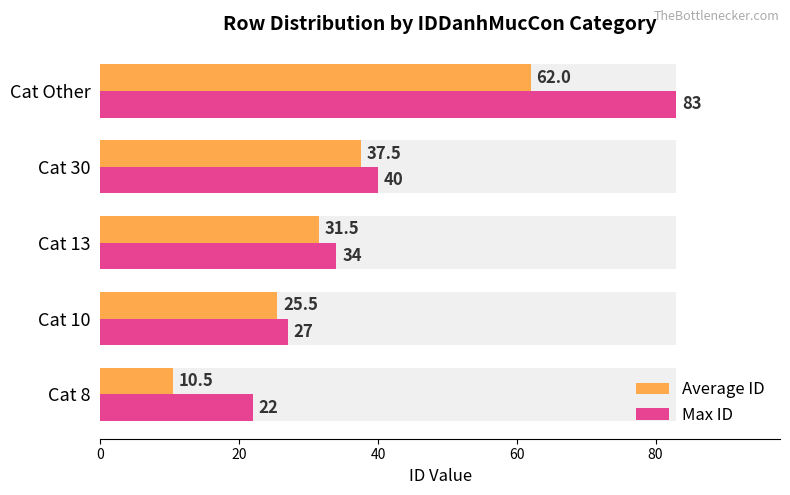

Reading left to right, extract all data points from this chart.

Average ID: 10.5	25.5	31.5	37.5	62.0
Max ID: 22.0	27.0	34.0	40.0	83.0